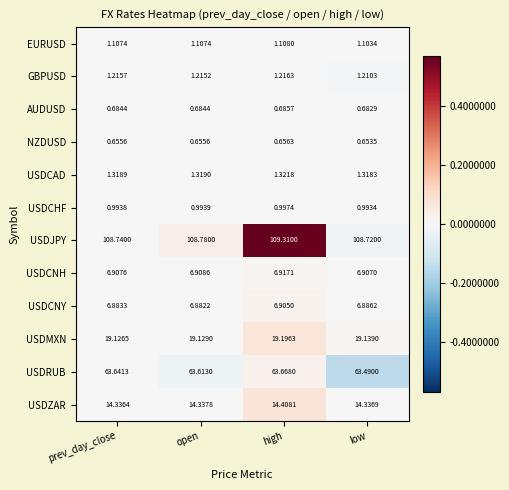

List the series in order of their peak value, highest first.

USDJPY, USDRUB, USDMXN, USDZAR, USDCNH, USDCNY, USDCAD, GBPUSD, EURUSD, USDCHF, AUDUSD, NZDUSD